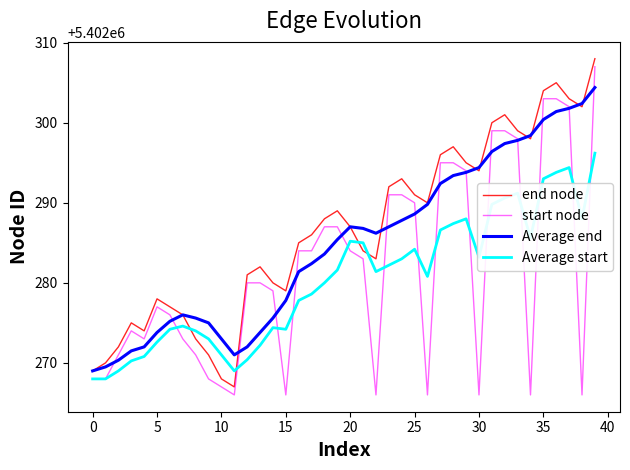

What is the smallest value displayed?

5402266.0